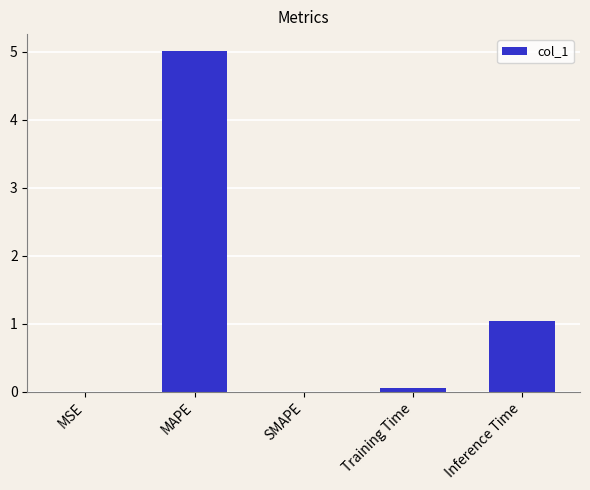

What is the sum of the values at SMAPE and MAPE?

5.0